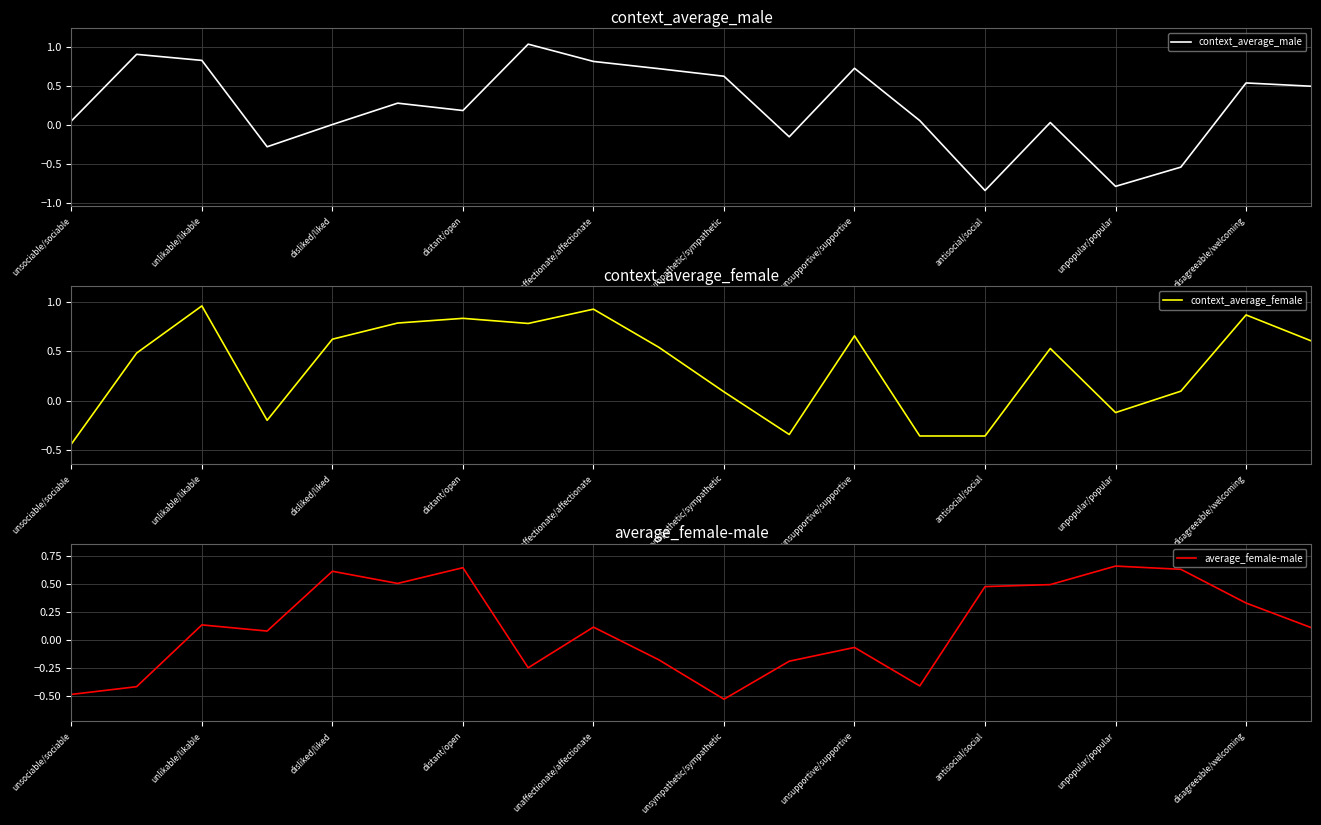

Where does the average_female-male series first go above 0?

unlikable/likable